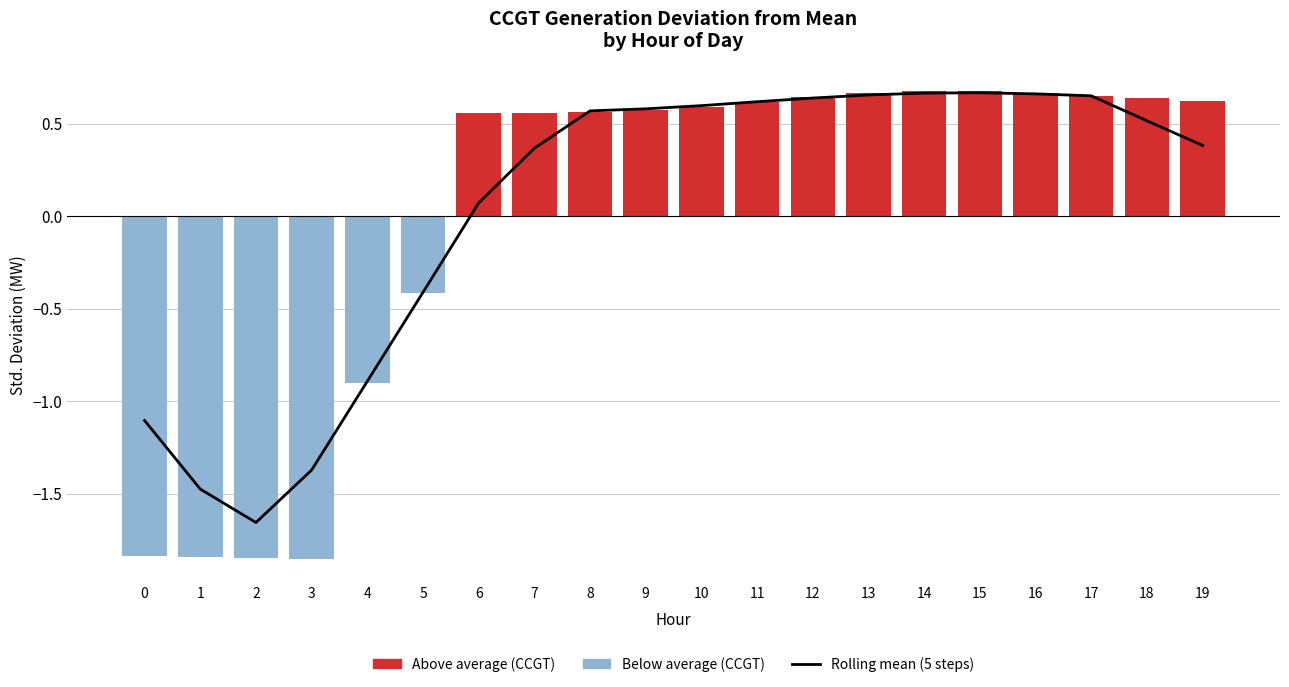

The CCGT deviation series shows 1.1 at 17. True or false?

False